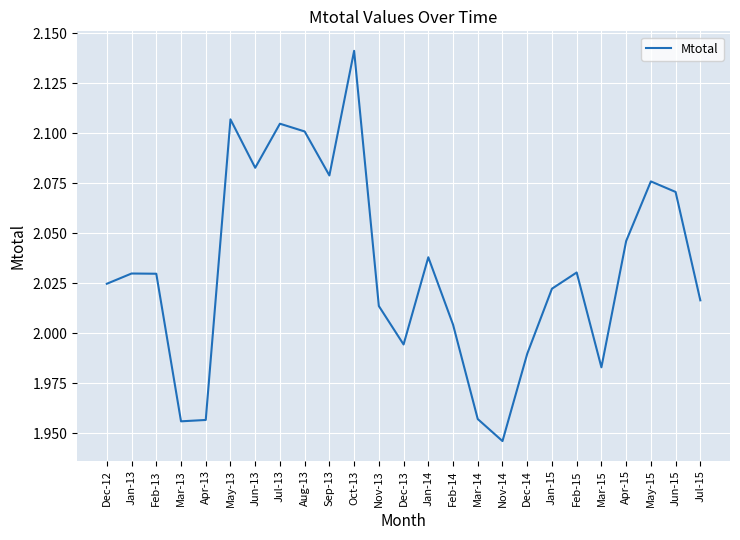

Between Aug-13 and Jul-15, which is larger?

Aug-13